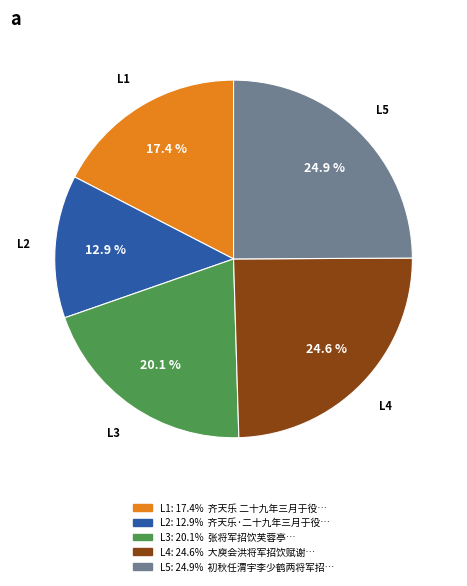

To the nearest percent, what is the difference between the largest and smallest slice percentages?

12%